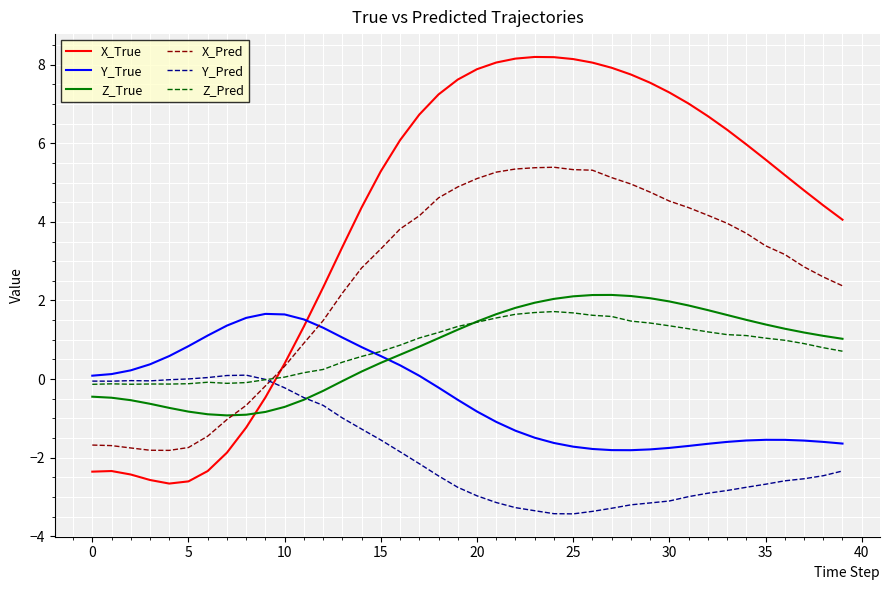

True or false: X_Pred and Y_Pred cross at least once.

True